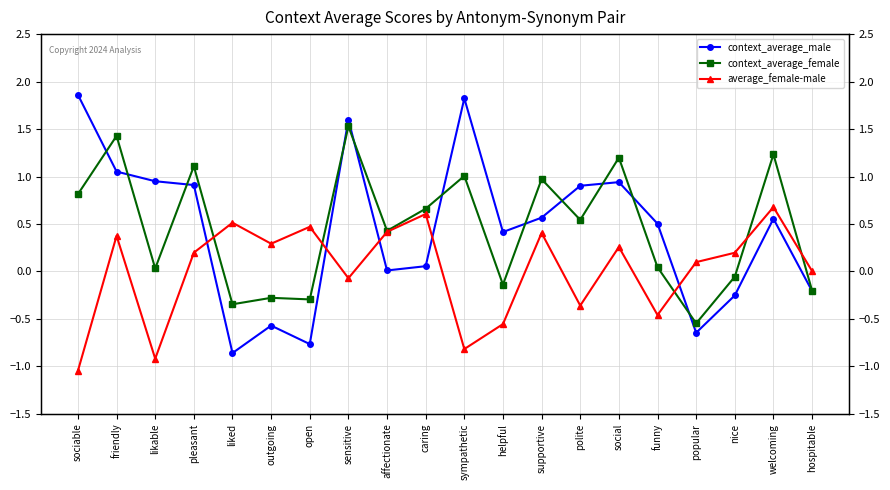

The average_female-male series shows -1.3 at sympathetic. True or false?

False